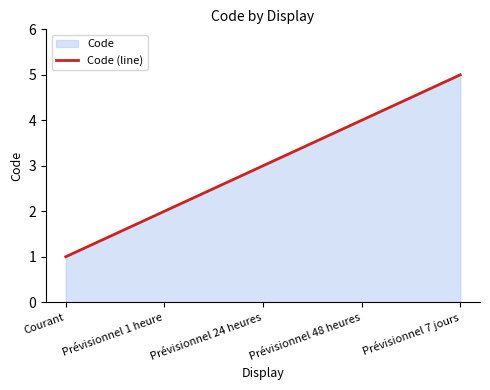

True or false: there are more than 1 points higher than both neighbors.

False